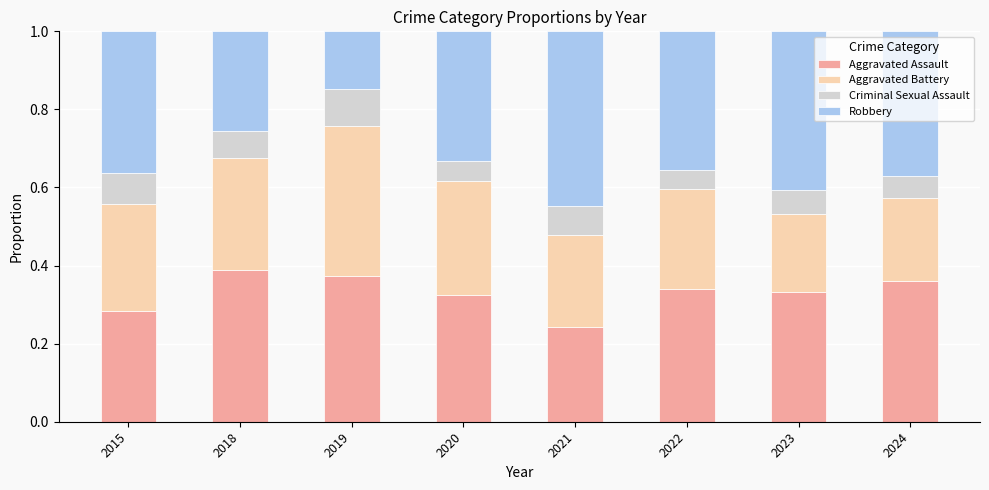

At which label does Aggravated Assault reach its minimum?

2021